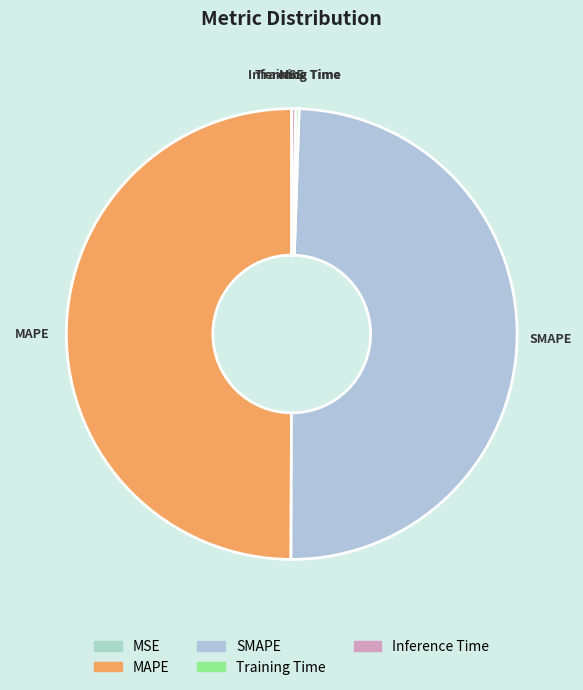

Is it true that SMAPE is 63% of the pie?

False